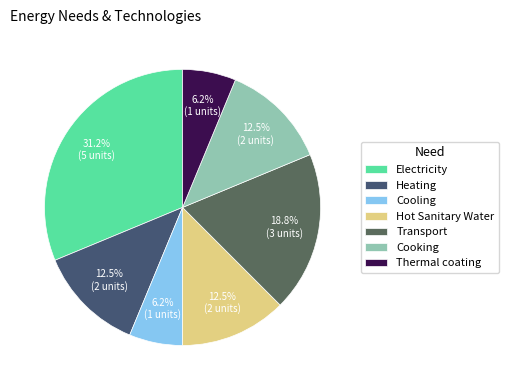

Is the sum of Thermal coating and Heating greater than half?

No